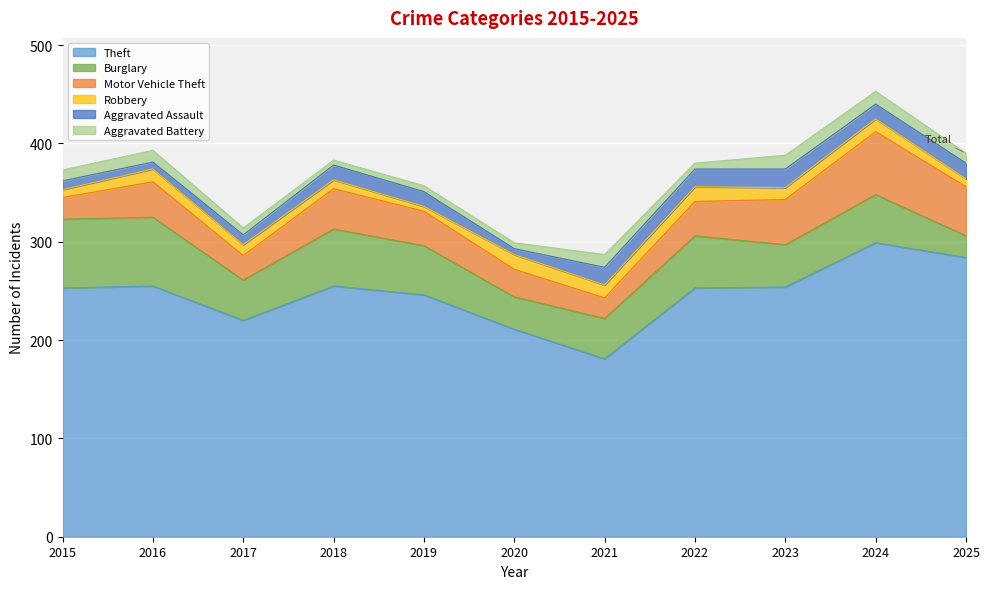

The value of Motor Vehicle Theft at 2017 is 25. True or false?

True